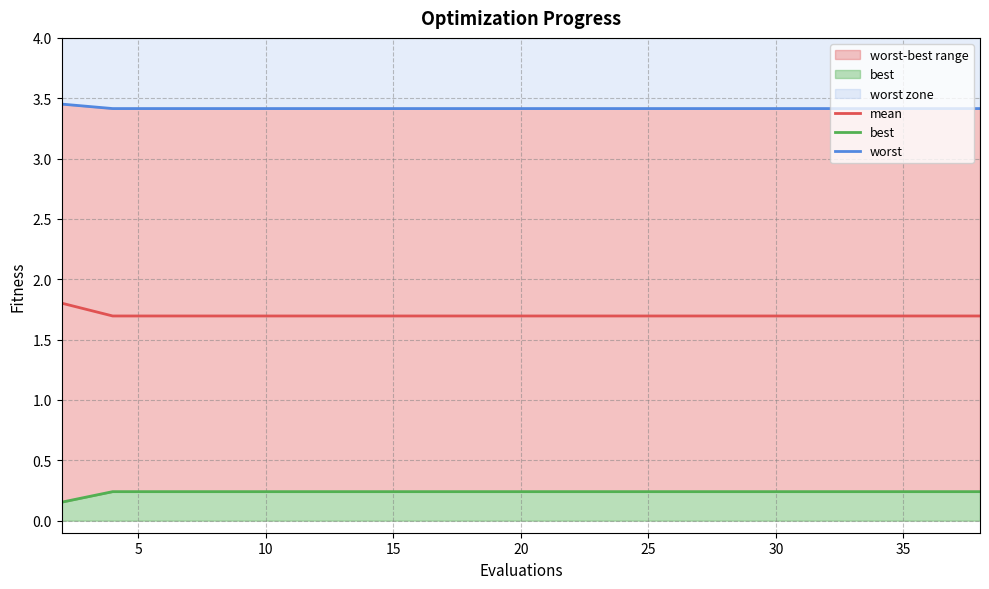

The best series shows 0.2 at 10. True or false?

True